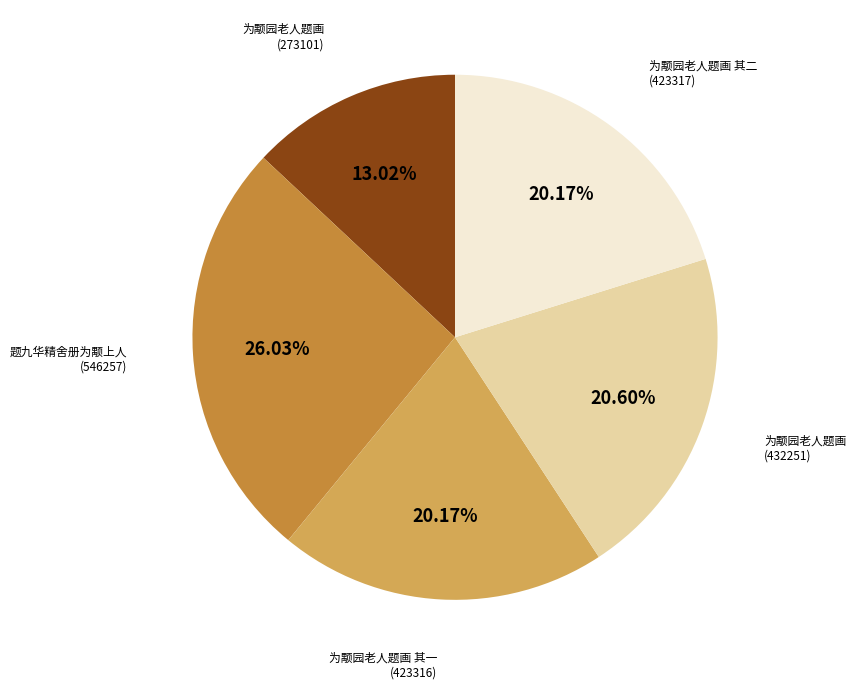

Does any single category account for the majority?

No